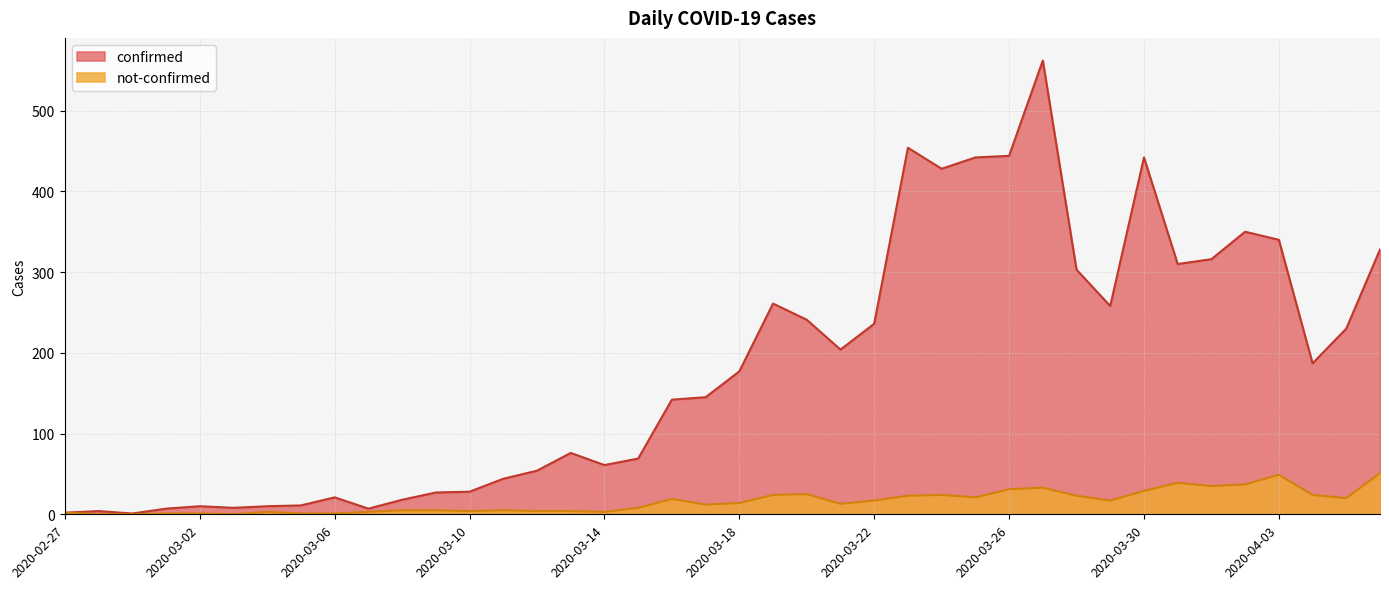

The confirmed series shows 1 at 2020-02-29. True or false?

True